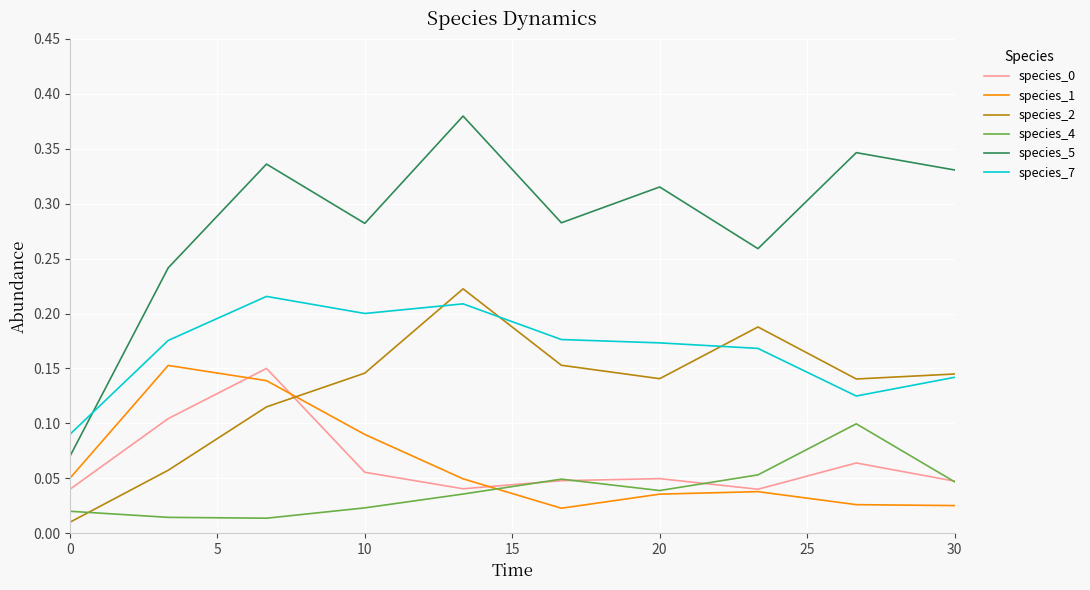

True or false: species_2 and species_5 cross at least once.

False